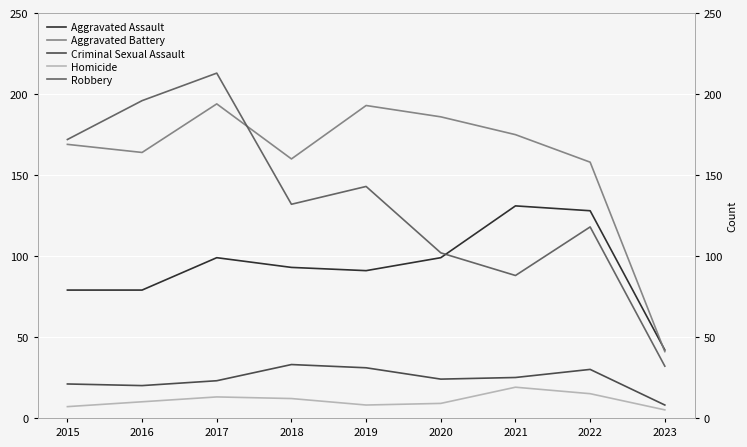

How many values in the Aggravated Assault series are below 93?

4